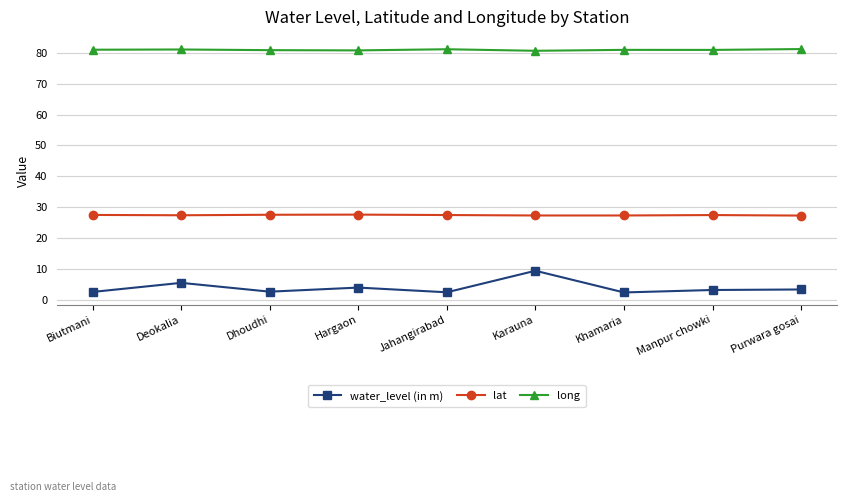

What are all the series names shown in the legend?

water_level (in m), lat, long